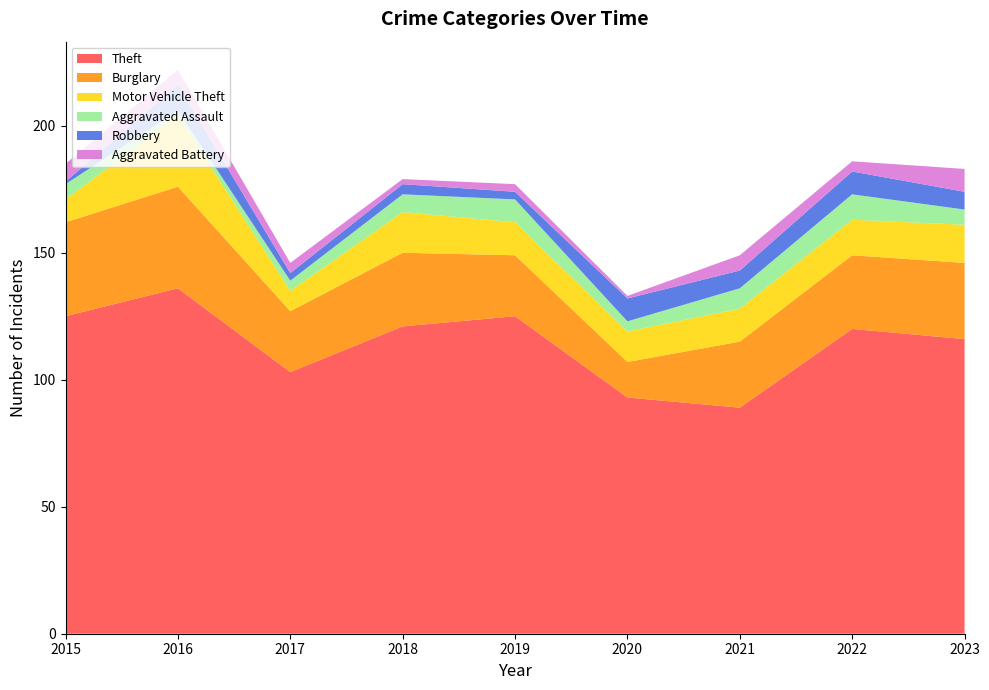

Reading right to left, transcribe all the data shown in this chart.

Theft: 116	120	89	93	125	121	103	136	125
Burglary: 30	29	26	14	24	29	24	40	37
Motor Vehicle Theft: 15	14	13	12	13	16	8	28	9
Aggravated Assault: 6	10	8	4	9	7	4	2	6
Robbery: 7	9	7	9	3	4	3	10	1
Aggravated Battery: 9	4	6	1	3	2	4	6	7